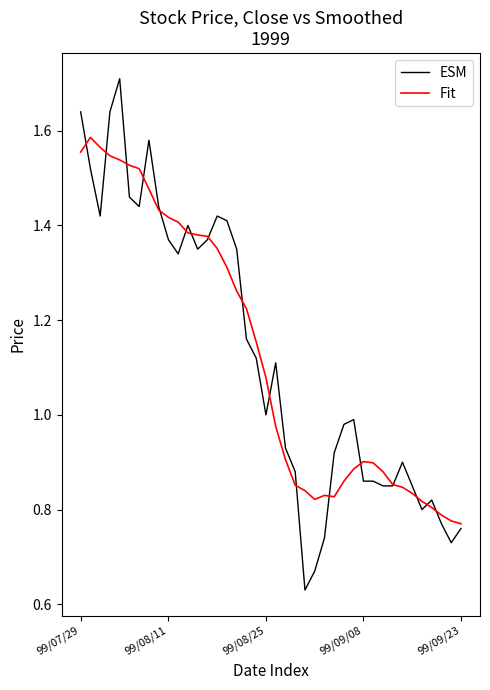

Which series has the widest spread of values?

ESM